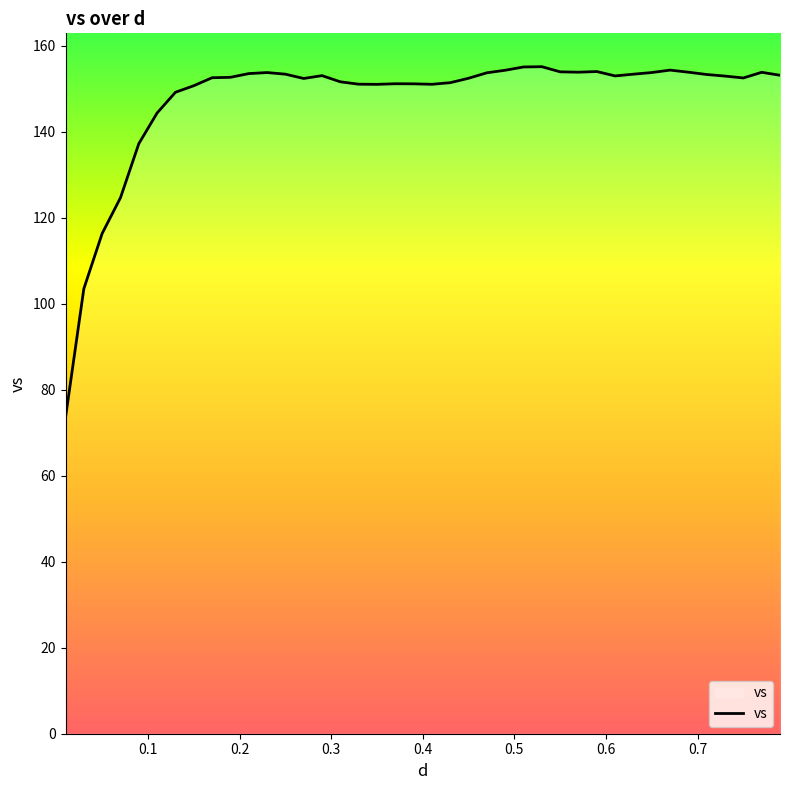

What is the difference between the maximum and minimum values?

81.6